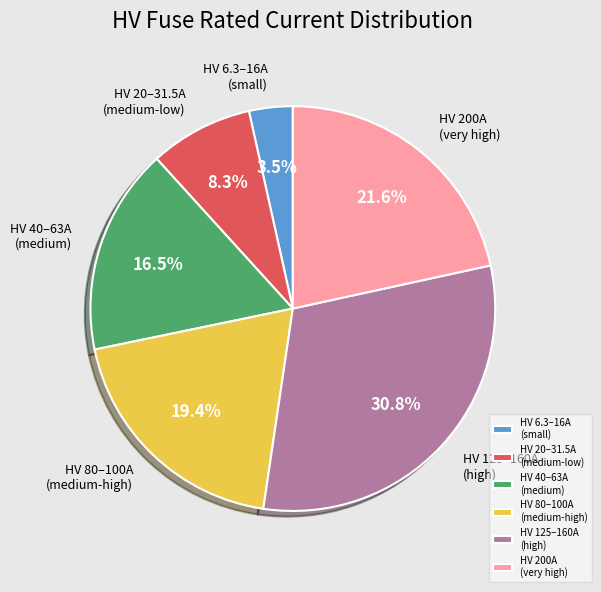

Is there any slice that represents more than half of the pie?

No